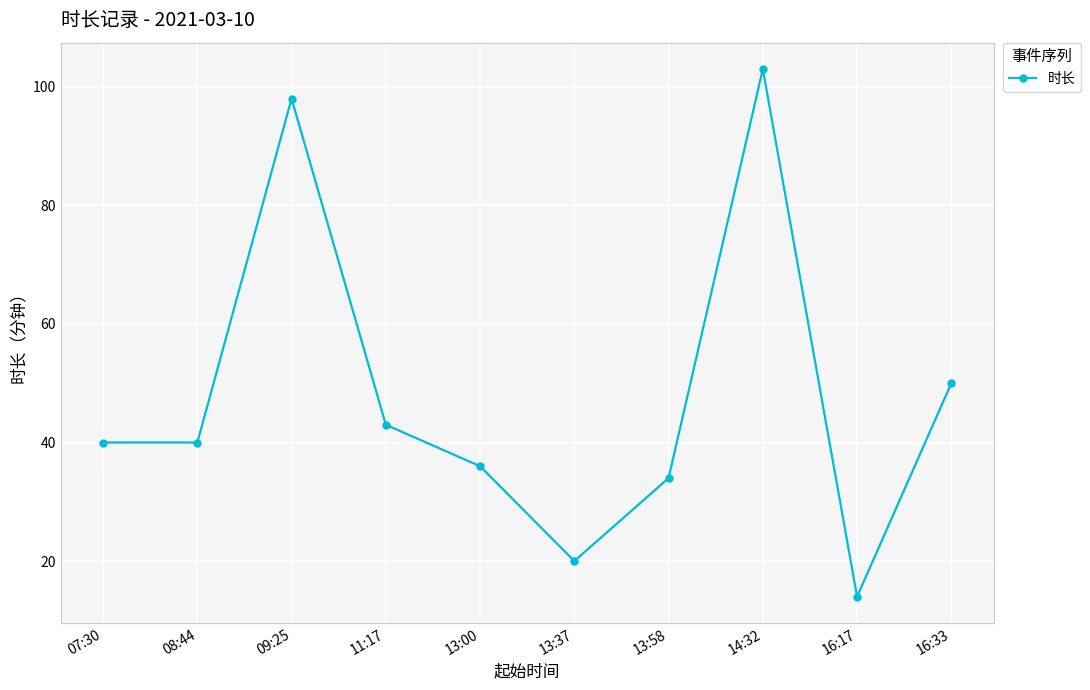

What value does the data have at 13:00?

36